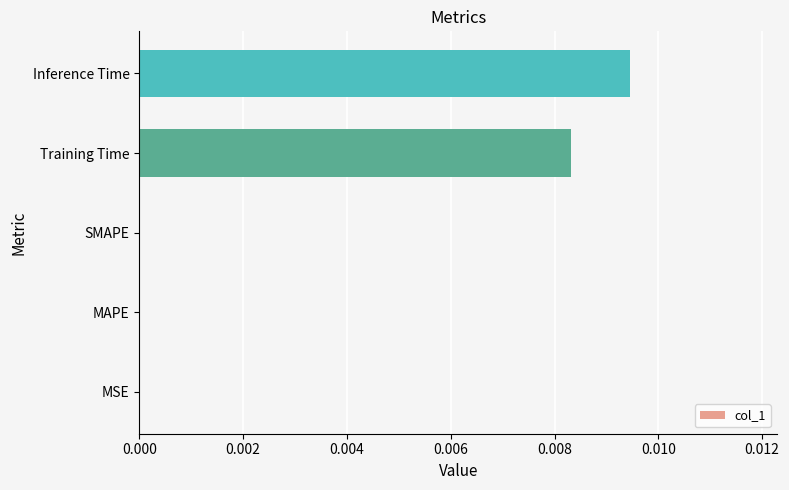

How many data points does each series have?

5